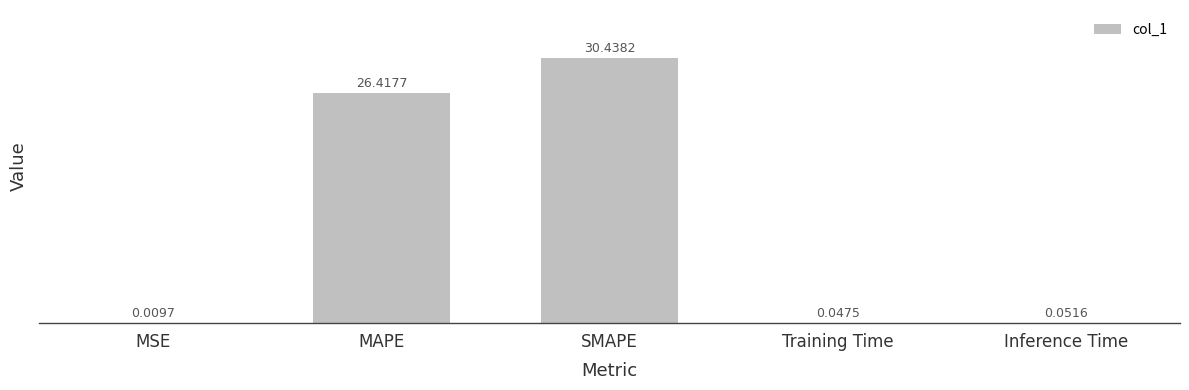

What is the sum of all values?

57.0